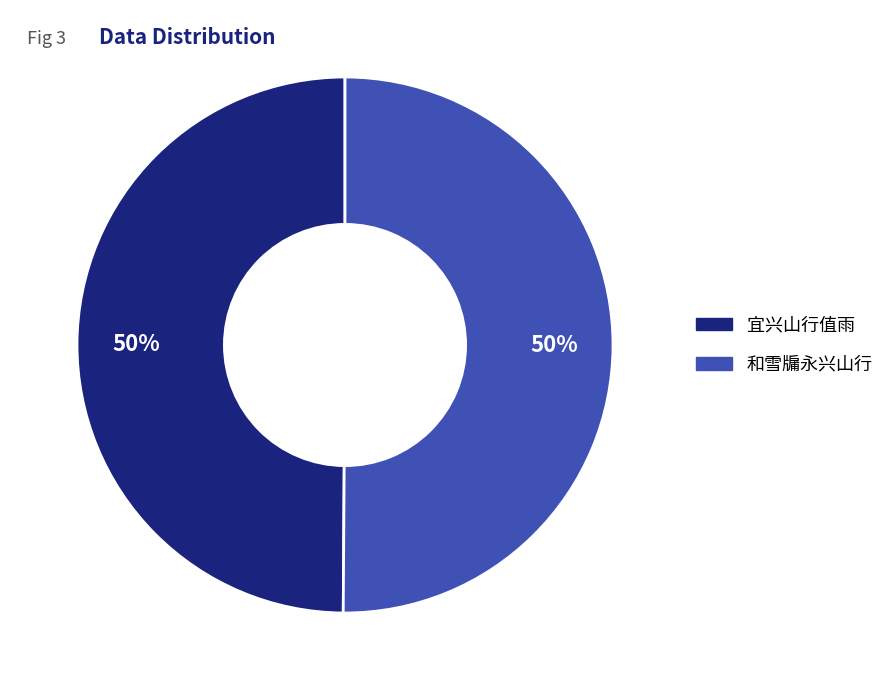

True or false: 和雪牖永兴山行 accounts for 62% of the total.

False